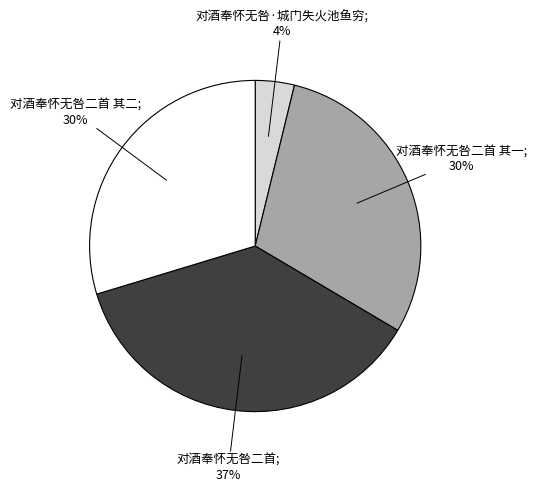

How many segments does this pie chart have?

4